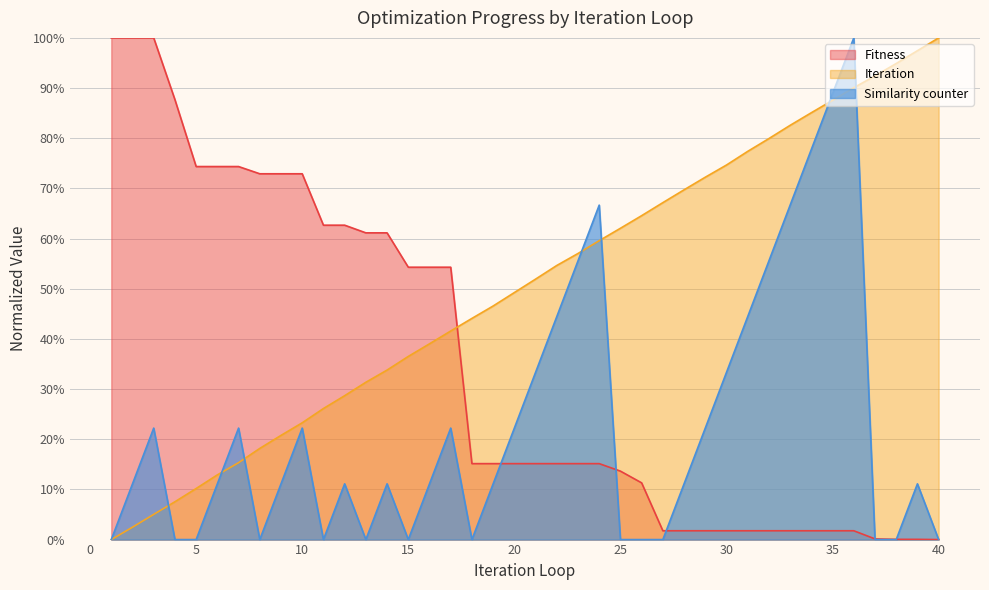

Reading left to right, transcribe all the data shown in this chart.

Fitness: 1=100.0	2=100.0	3=100.0	4=87.7	5=74.4	6=74.4	7=74.4	8=72.9	9=72.9	10=72.9	11=62.7	12=62.7	13=61.1	14=61.1	15=54.3	16=54.3	17=54.3	18=15.1	19=15.1	20=15.1	21=15.1	22=15.1	23=15.1	24=15.1	25=13.6	26=11.3	27=1.8	28=1.8	29=1.8	30=1.8	31=1.8	32=1.8	33=1.8	34=1.8	35=1.8	36=1.8	37=0.1	38=0.0	39=0.0	40=0.0
Iteration: 1=0.0	2=2.5	3=5.0	4=7.5	5=10.2	6=12.9	7=15.3	8=18.2	9=20.8	10=23.3	11=26.1	12=28.7	13=31.4	14=33.8	15=36.5	16=39.0	17=41.6	18=44.1	19=46.6	20=49.2	21=51.9	22=54.6	23=57.0	24=59.6	25=62.1	26=64.6	27=67.2	28=69.7	29=72.2	30=74.7	31=77.4	32=79.9	33=82.6	34=85.1	35=87.6	36=90.1	37=92.4	38=94.9	39=97.4	40=100.0
Similarity counter: 1=0.0	2=11.1	3=22.2	4=0.0	5=0.0	6=11.1	7=22.2	8=0.0	9=11.1	10=22.2	11=0.0	12=11.1	13=0.0	14=11.1	15=0.0	16=11.1	17=22.2	18=0.0	19=11.1	20=22.2	21=33.3	22=44.4	23=55.6	24=66.7	25=0.0	26=0.0	27=0.0	28=11.1	29=22.2	30=33.3	31=44.4	32=55.6	33=66.7	34=77.8	35=88.9	36=100.0	37=0.0	38=0.0	39=11.1	40=0.0